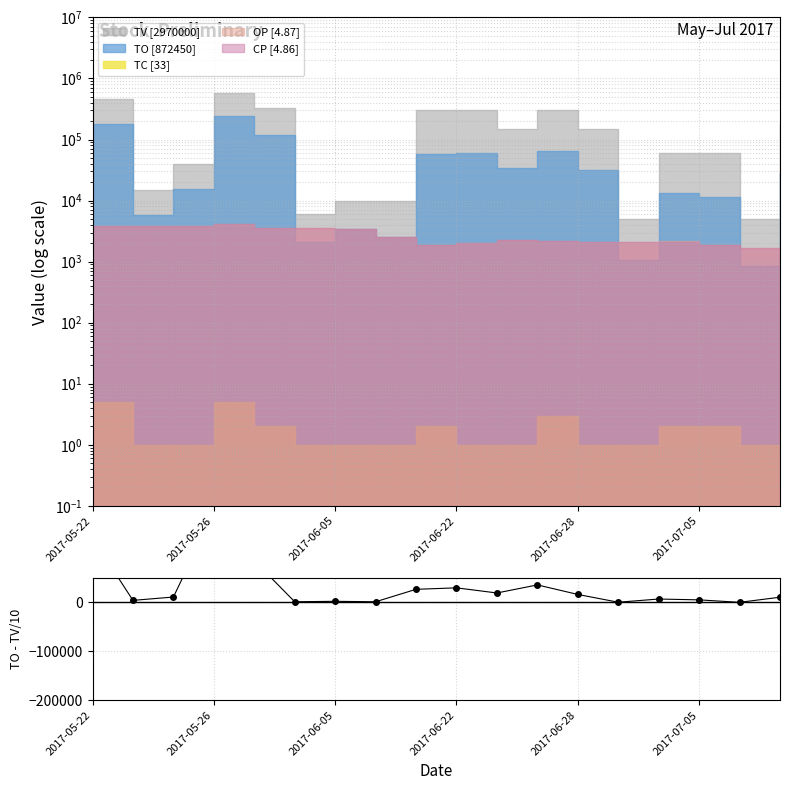

What is the ratio of the value at 12 to the value at 2017-06-28?

0.2